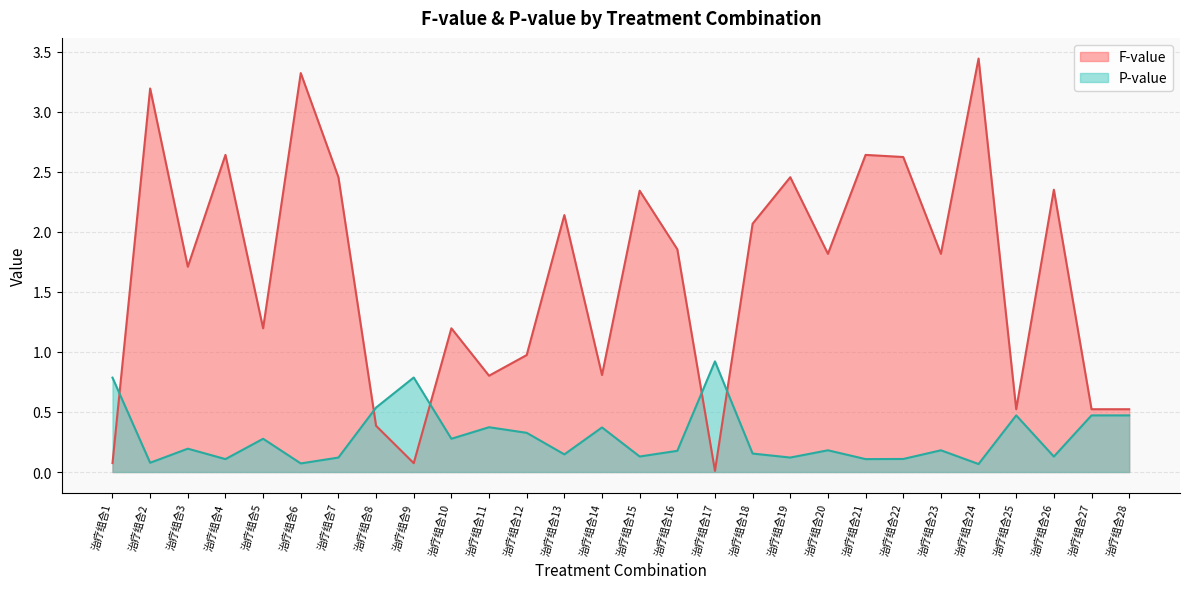

Reading left to right, extract all data points from this chart.

F-value: 治疗组合1=0.1	治疗组合2=3.2	治疗组合3=1.7	治疗组合4=2.6	治疗组合5=1.2	治疗组合6=3.3	治疗组合7=2.5	治疗组合8=0.4	治疗组合9=0.1	治疗组合10=1.2	治疗组合11=0.8	治疗组合12=1.0	治疗组合13=2.1	治疗组合14=0.8	治疗组合15=2.3	治疗组合16=1.9	治疗组合17=0.0	治疗组合18=2.1	治疗组合19=2.5	治疗组合20=1.8	治疗组合21=2.6	治疗组合22=2.6	治疗组合23=1.8	治疗组合24=3.4	治疗组合25=0.5	治疗组合26=2.3	治疗组合27=0.5	治疗组合28=0.5
P-value: 治疗组合1=0.8	治疗组合2=0.1	治疗组合3=0.2	治疗组合4=0.1	治疗组合5=0.3	治疗组合6=0.1	治疗组合7=0.1	治疗组合8=0.5	治疗组合9=0.8	治疗组合10=0.3	治疗组合11=0.4	治疗组合12=0.3	治疗组合13=0.1	治疗组合14=0.4	治疗组合15=0.1	治疗组合16=0.2	治疗组合17=0.9	治疗组合18=0.2	治疗组合19=0.1	治疗组合20=0.2	治疗组合21=0.1	治疗组合22=0.1	治疗组合23=0.2	治疗组合24=0.1	治疗组合25=0.5	治疗组合26=0.1	治疗组合27=0.5	治疗组合28=0.5